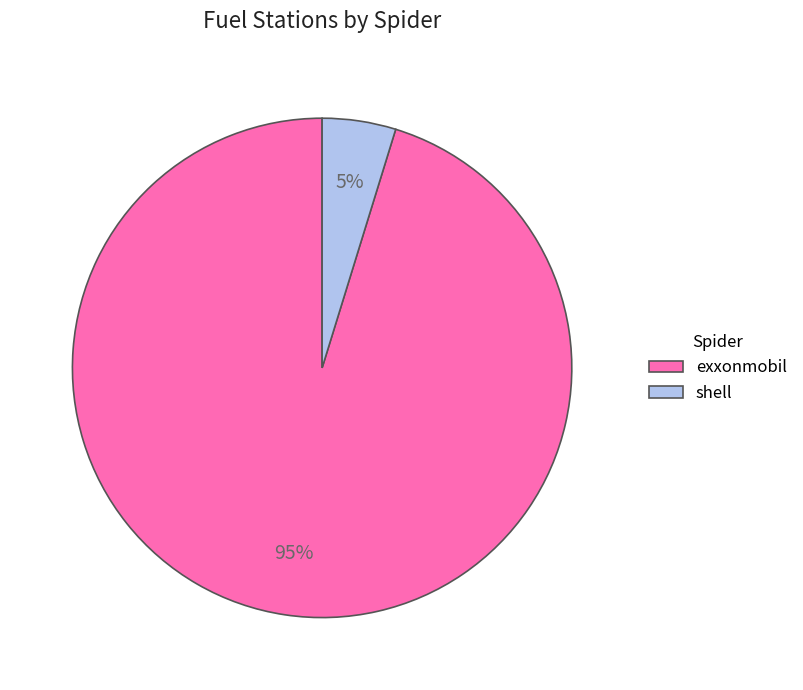

To the nearest percent, what is the average slice percentage?

50%